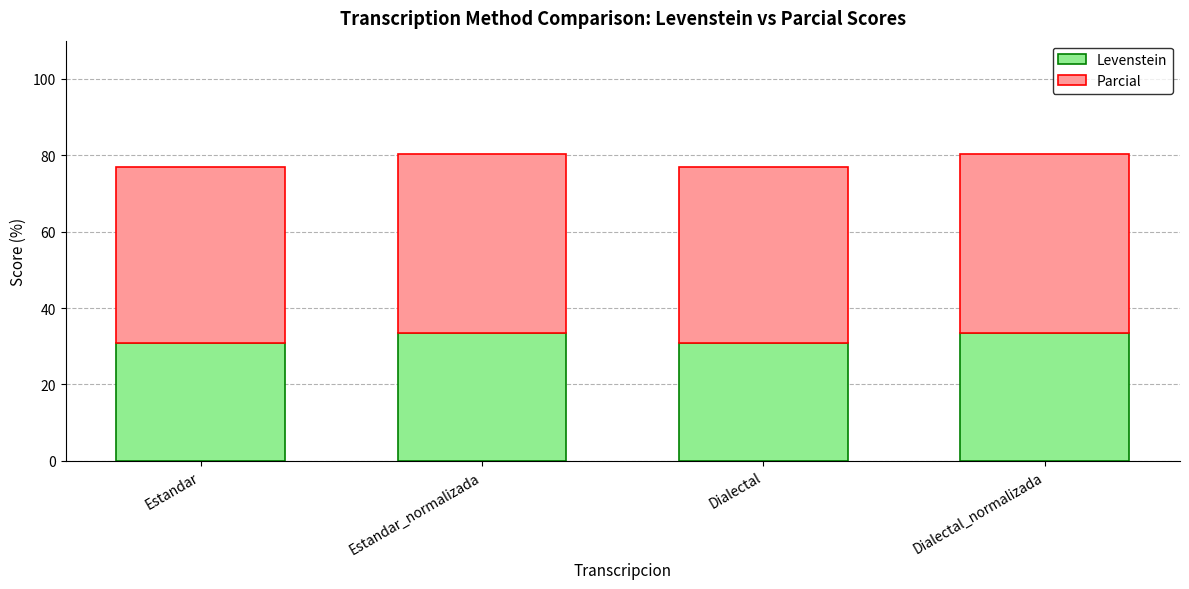

What is the highest value of the Levenstein series?

33.3